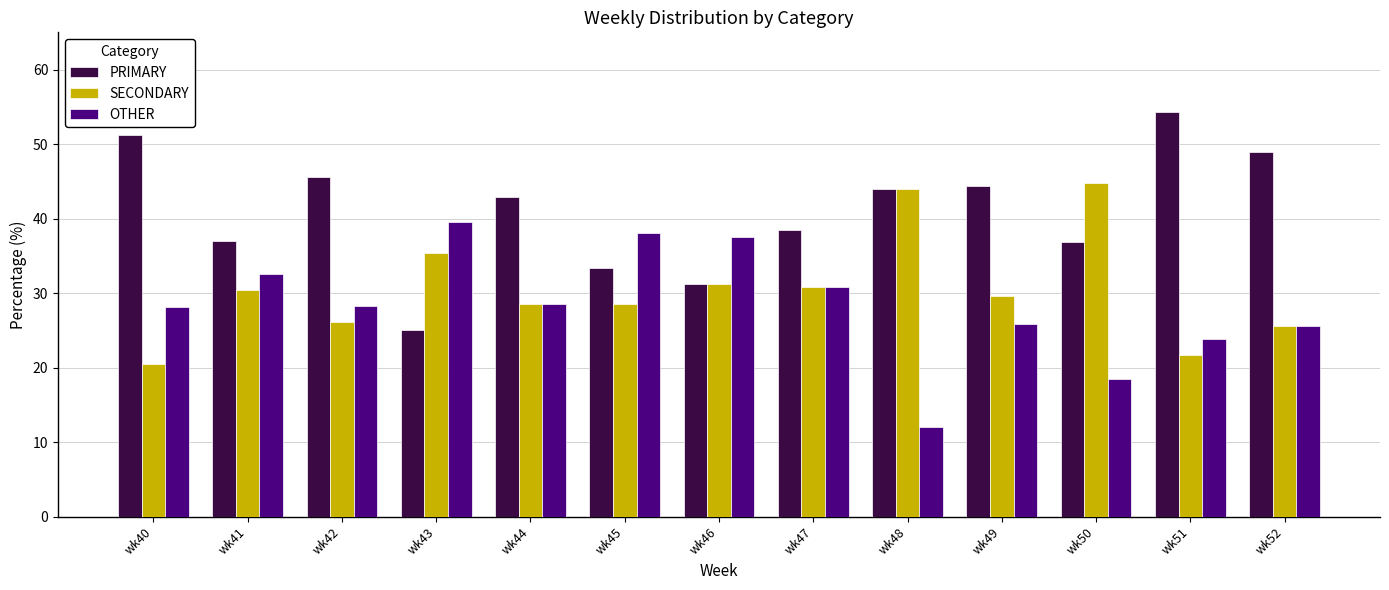

At wk40, list the series in order from smallest to largest.

SECONDARY, OTHER, PRIMARY